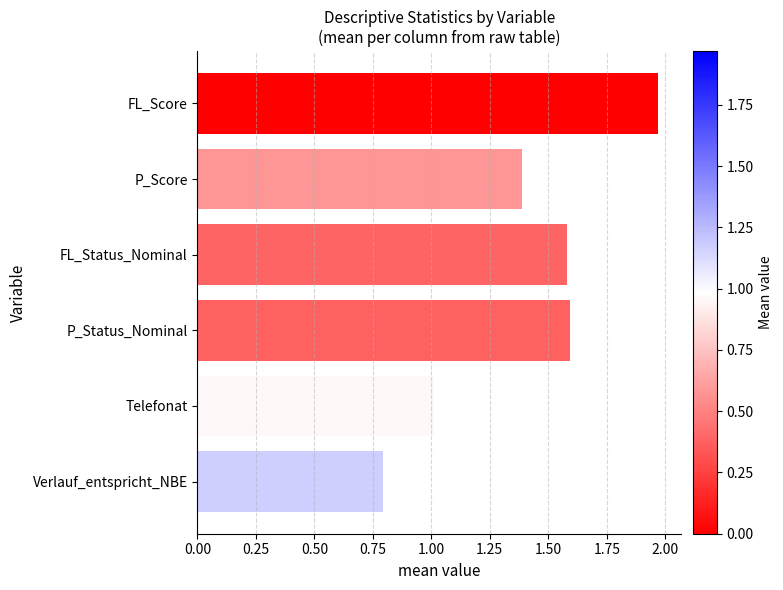

True or false: the data shows 1.8 at P_Score.

False